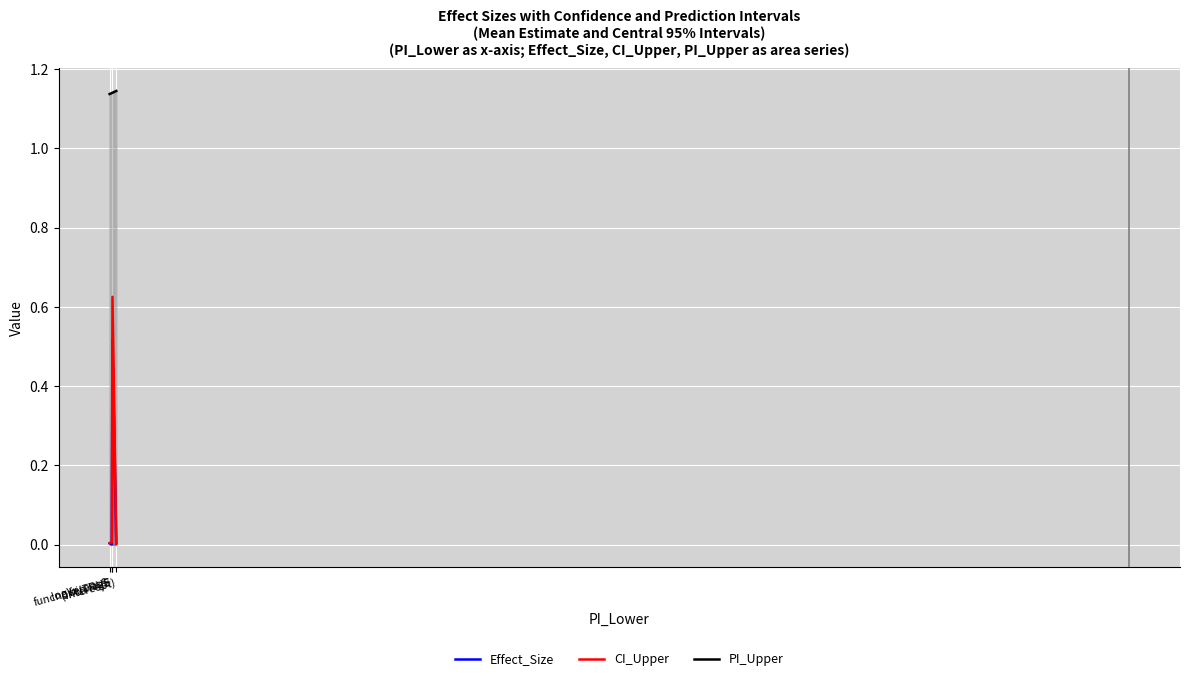

True or false: CI_Upper and PI_Upper intersect in this chart.

False